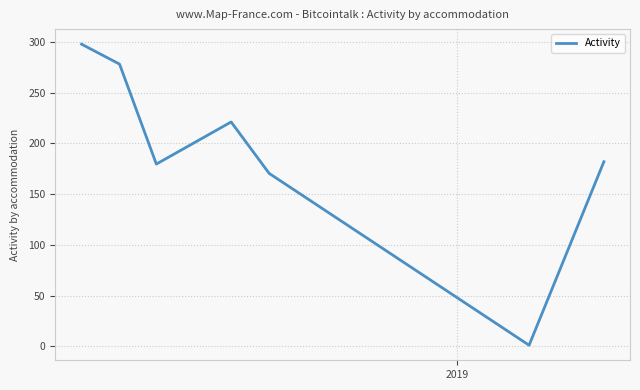

What is the maximum value shown in the chart?

297.9